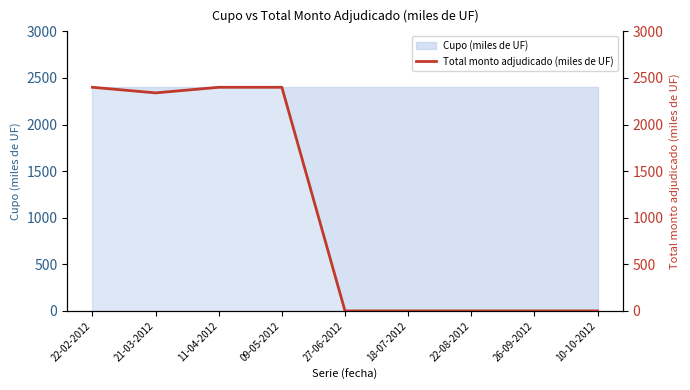

What is the difference between the maximum and minimum values?

2400